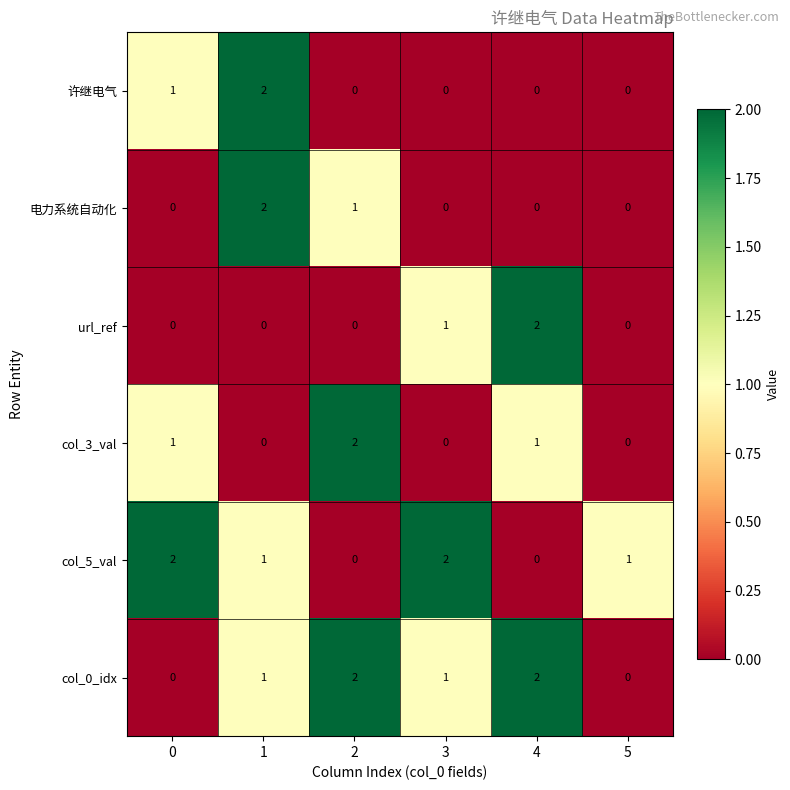

What is the sum of all 电力系统自动化 values?

3